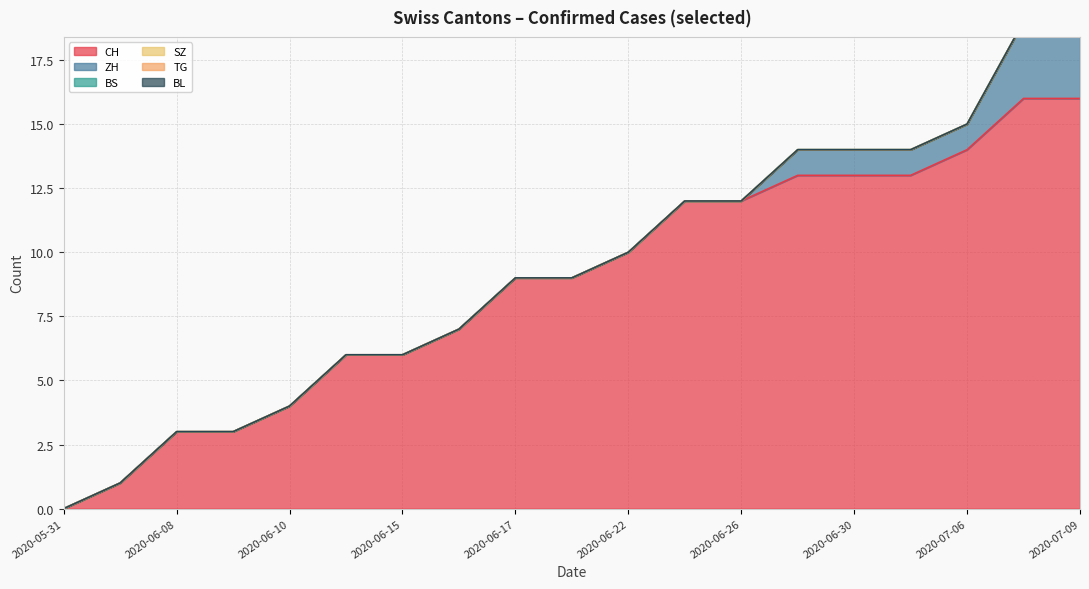

Where does the CH series first go above 9?

2020-06-22